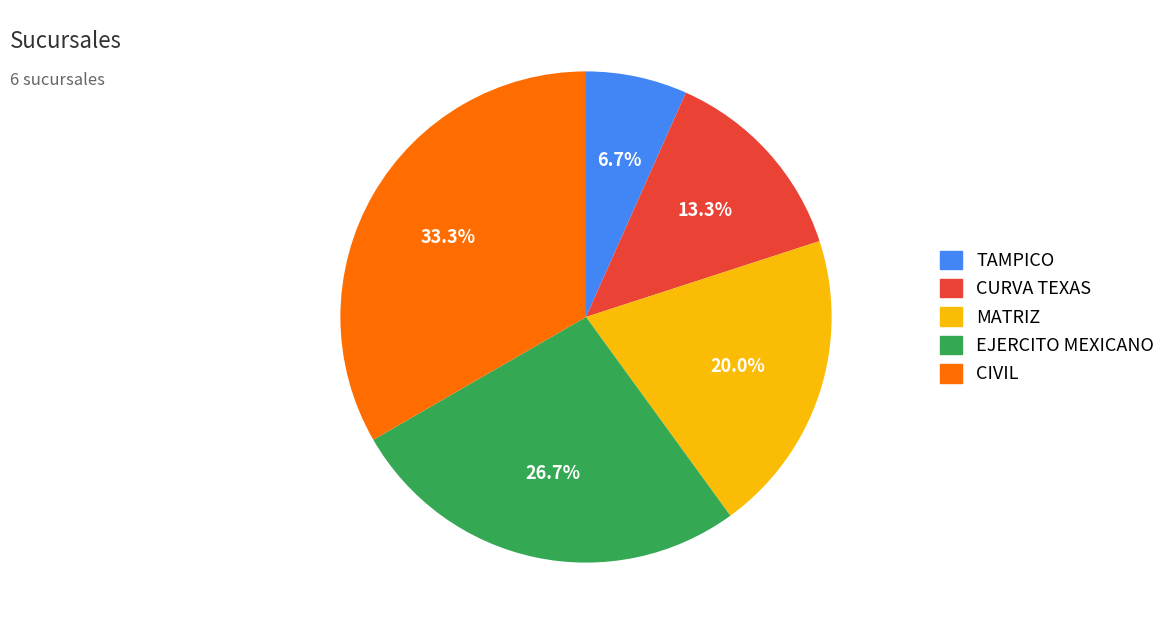

What is the ratio of the value at EJERCITO MEXICANO to the value at CURVA TEXAS?

2.0